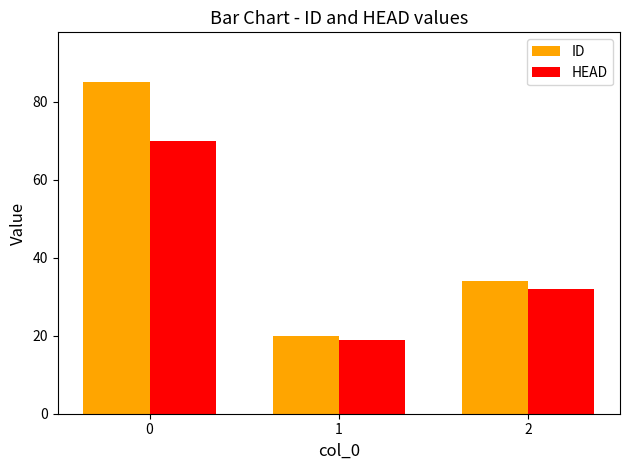

Reading left to right, what are all the values shown in this chart?

ID: 0=85	1=20	2=34
HEAD: 0=70	1=19	2=32